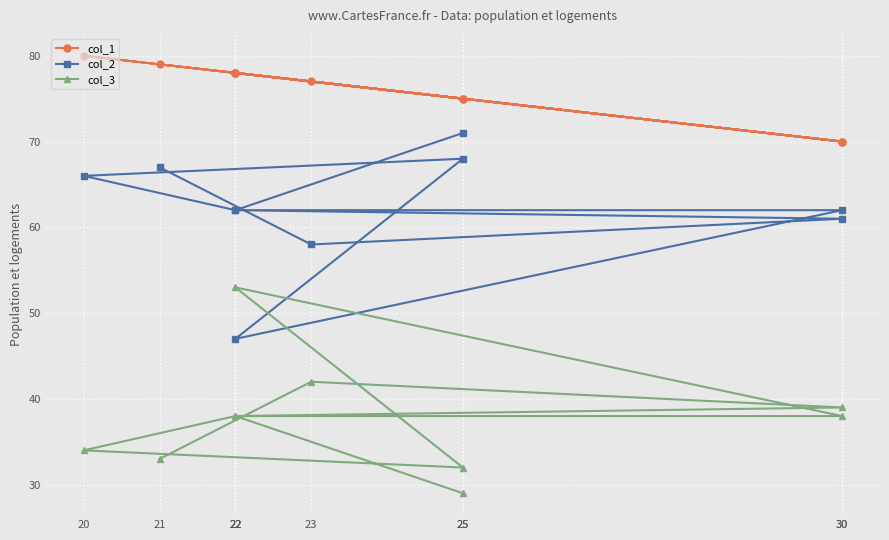

Between 22 and 23, which series saw the biggest shift?

col_2